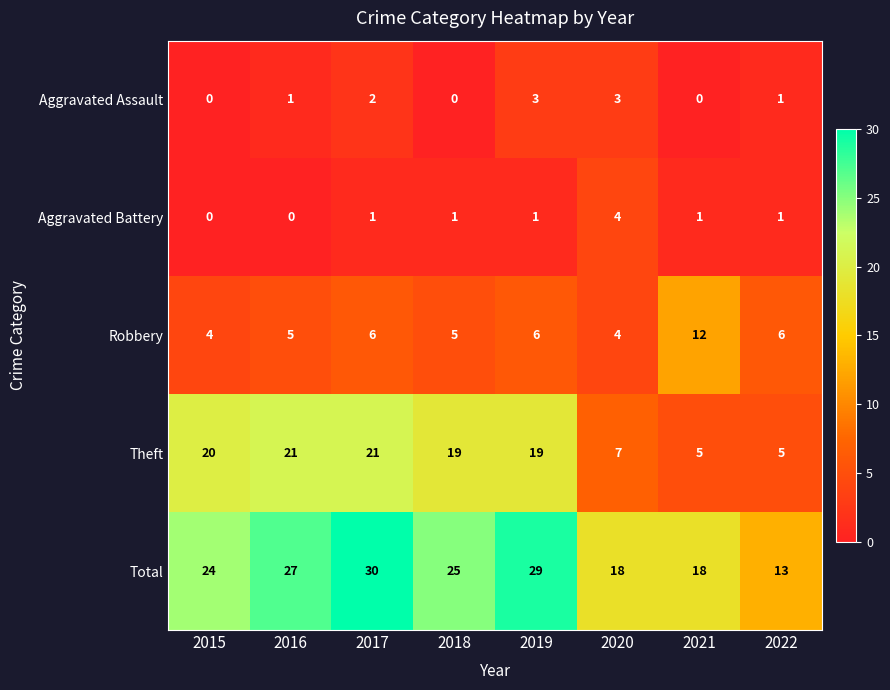

At how many categories does at least one series exceed 16?

7